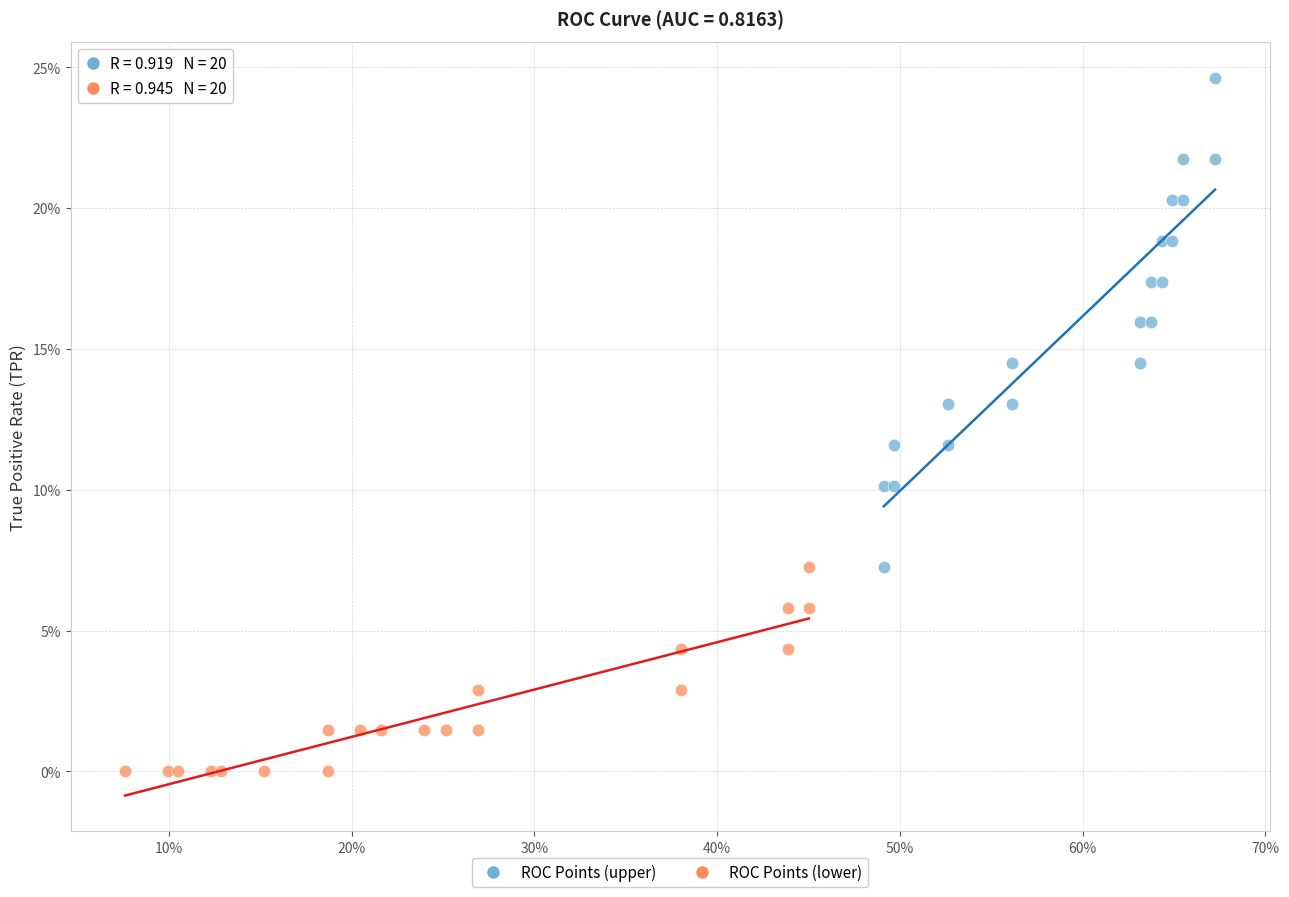

Which series has the widest spread of Y values?

ROC Points (upper)